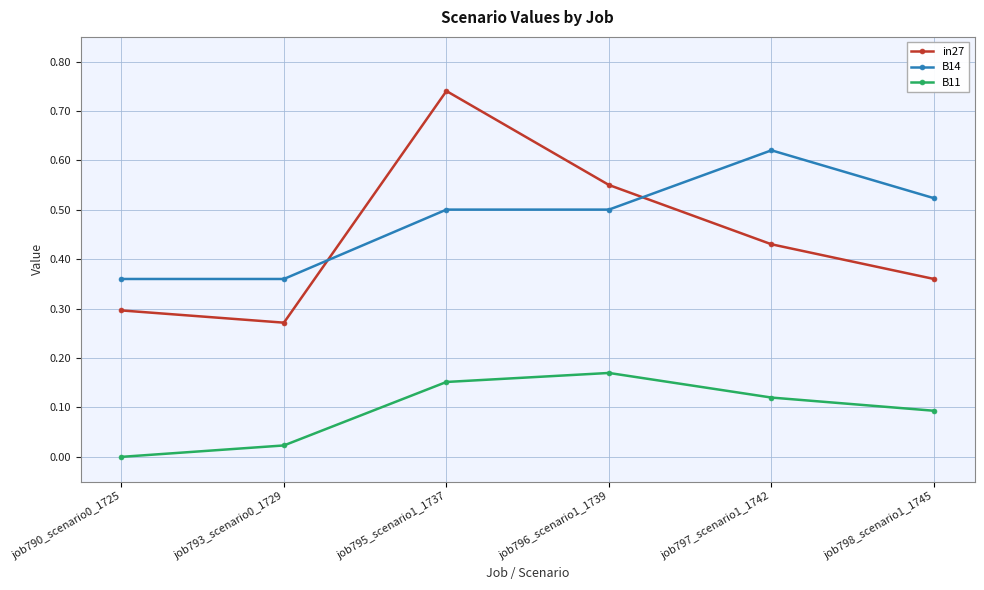

Which series ends up on top after the final intersection of B14 and in27?

B14